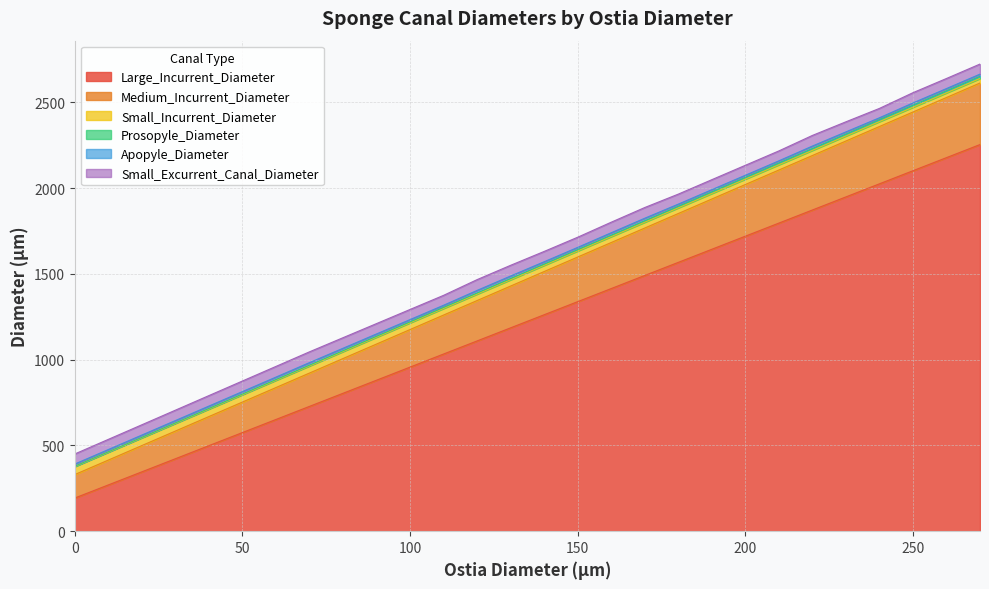

What is the maximum value for Large_Incurrent_Diameter?

2253.7